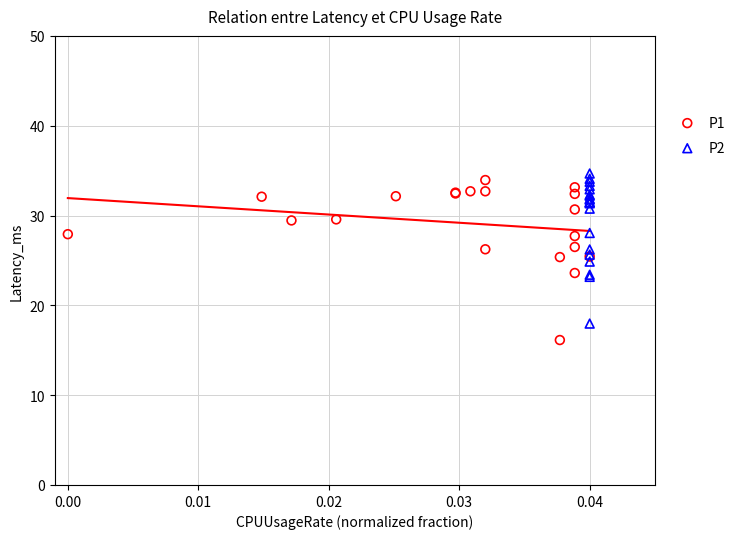

Which series has the widest spread of Y values?

P1